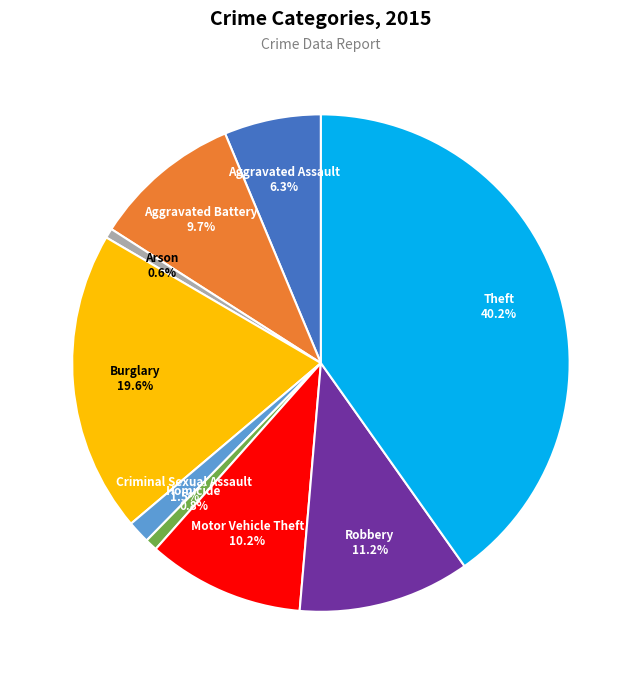

To the nearest percent, what is the difference between the largest and smallest slice percentages?

40%